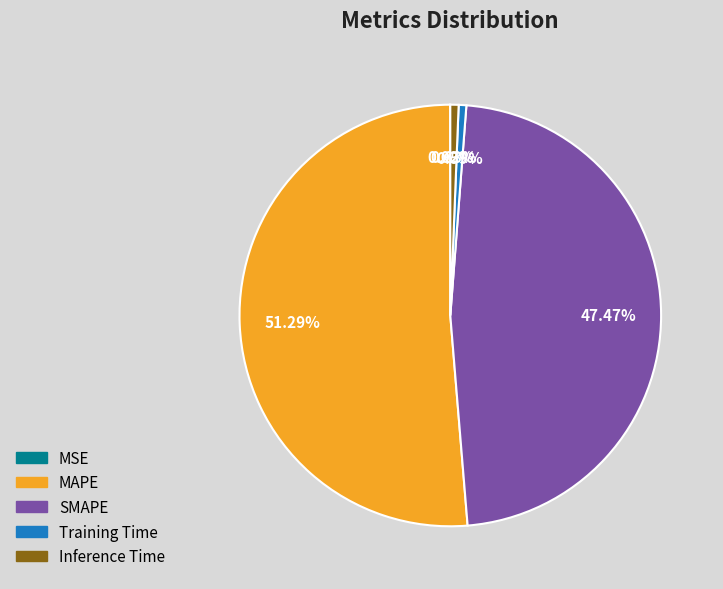

To the nearest percent, what is the combined percentage of SMAPE and Training Time?

48%